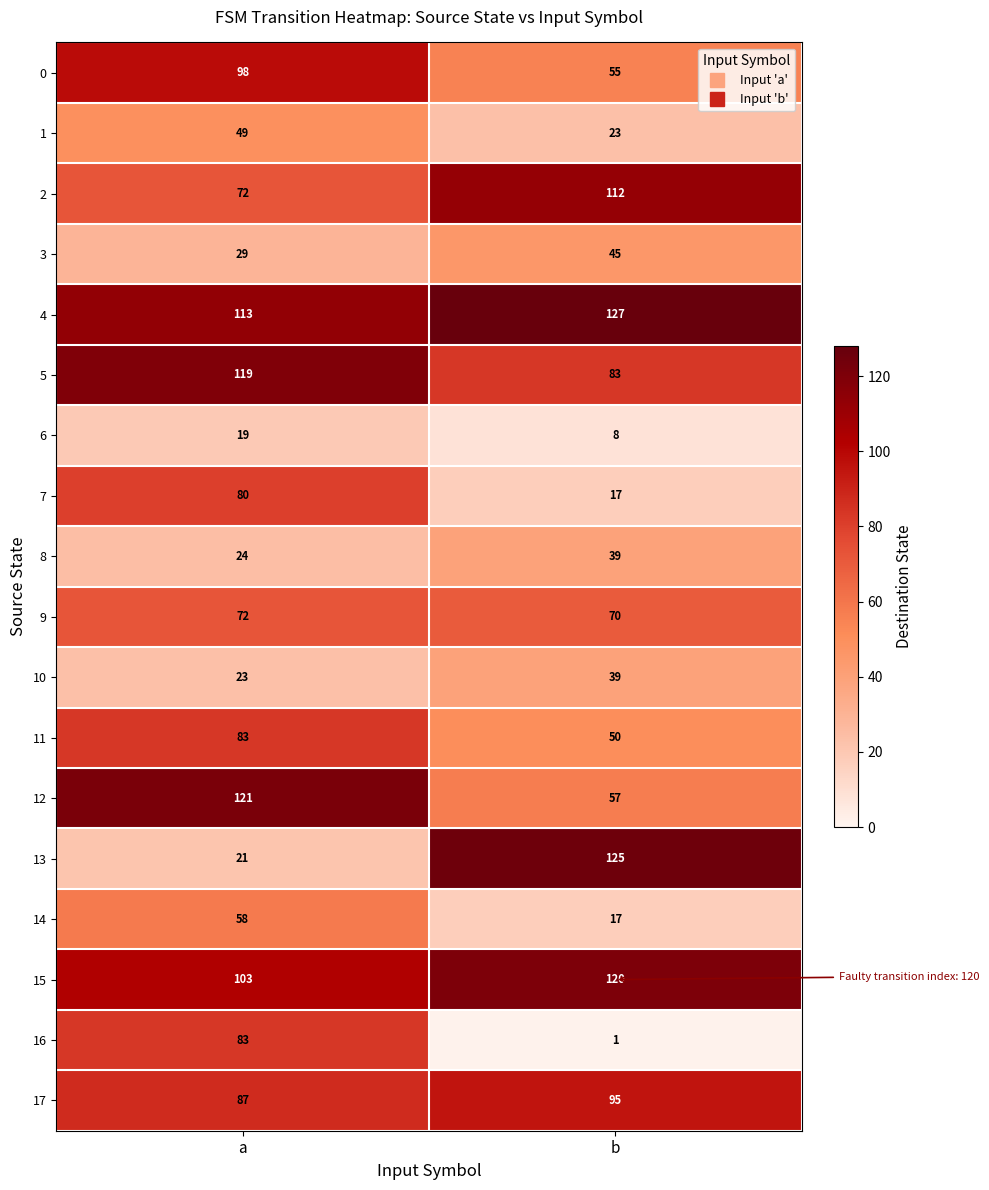

The 0 series shows 89 at b. True or false?

False